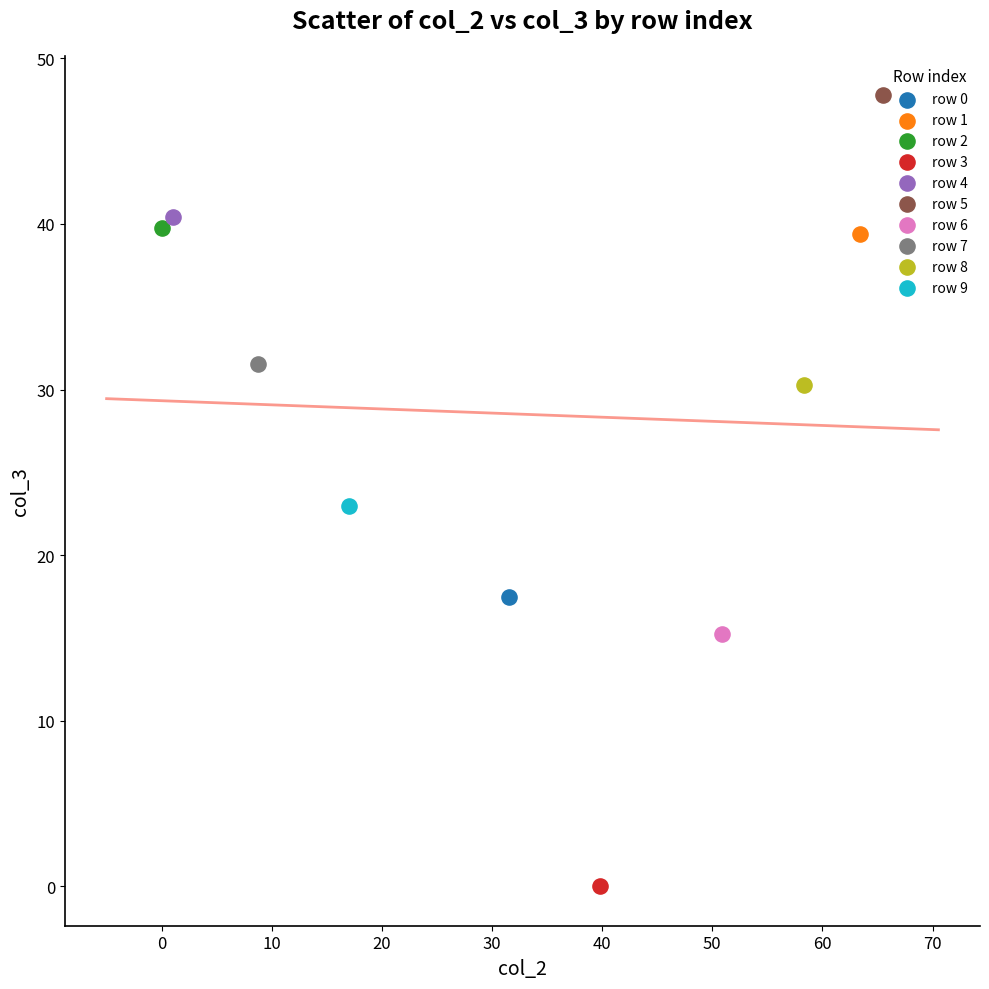

What are all the series names shown in the legend?

row 0, row 1, row 2, row 3, row 4, row 5, row 6, row 7, row 8, row 9